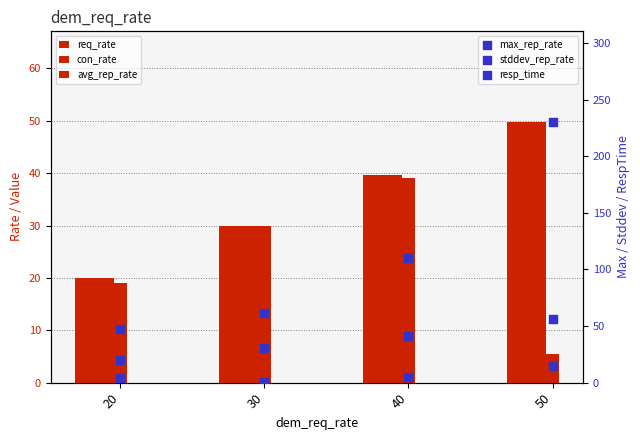

Which series contains the lowest Y value?

stddev_rep_rate